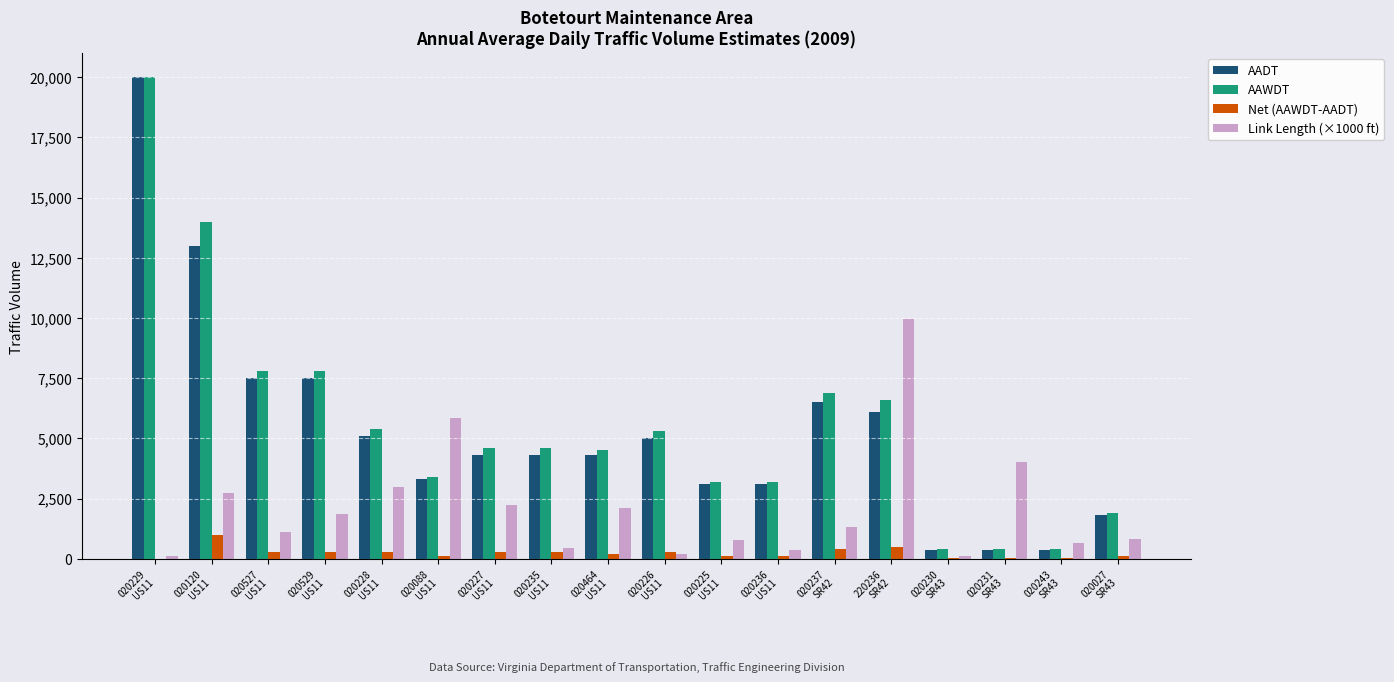

What is the maximum value for AAWDT?

20000